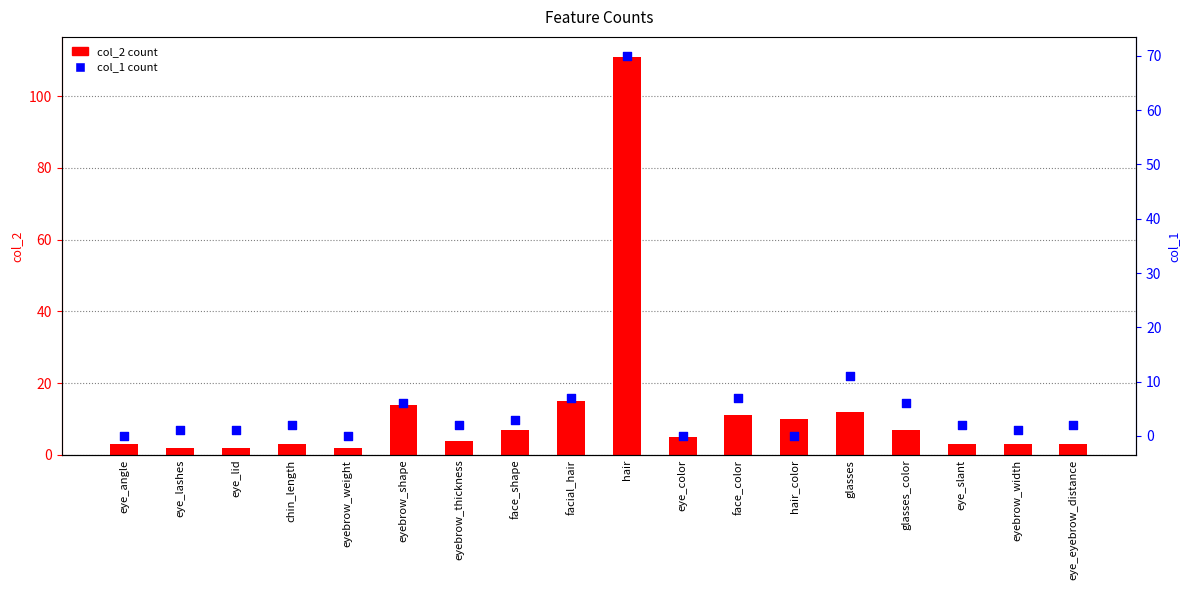

Which series has the largest total across all categories?

col_2